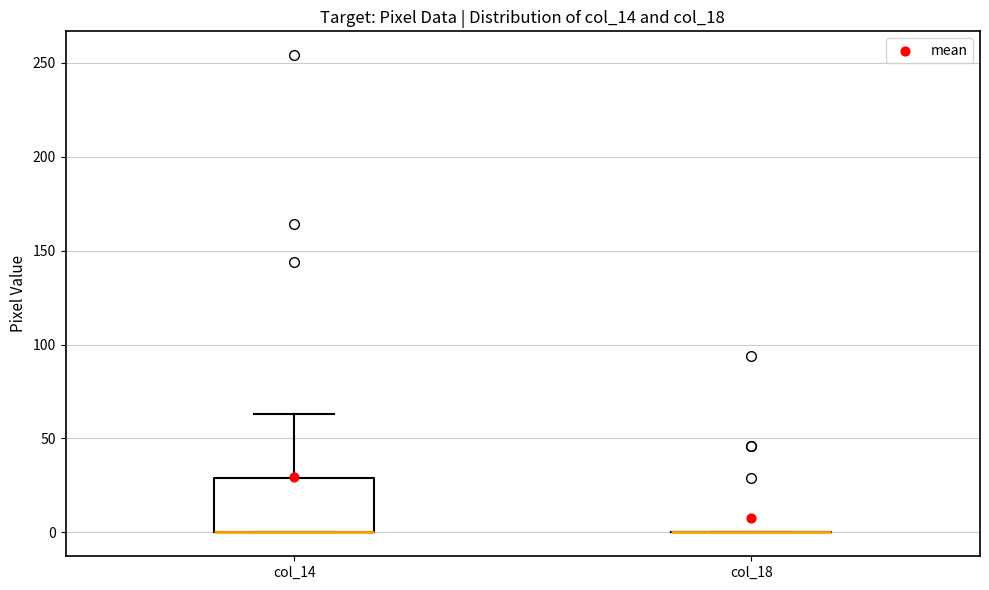

Reading left to right, read every box against the y-axis: the position of its median line, the range the box covers, and the ends of its whiskers. The values are not printed on the chart, so give them approximately, as read against the axis.

col_14: median 0 (drawn on the box's lower edge), box 0 to 30, whiskers 0 to 65
col_18: box collapsed to a line at 0, whiskers 0 to 0